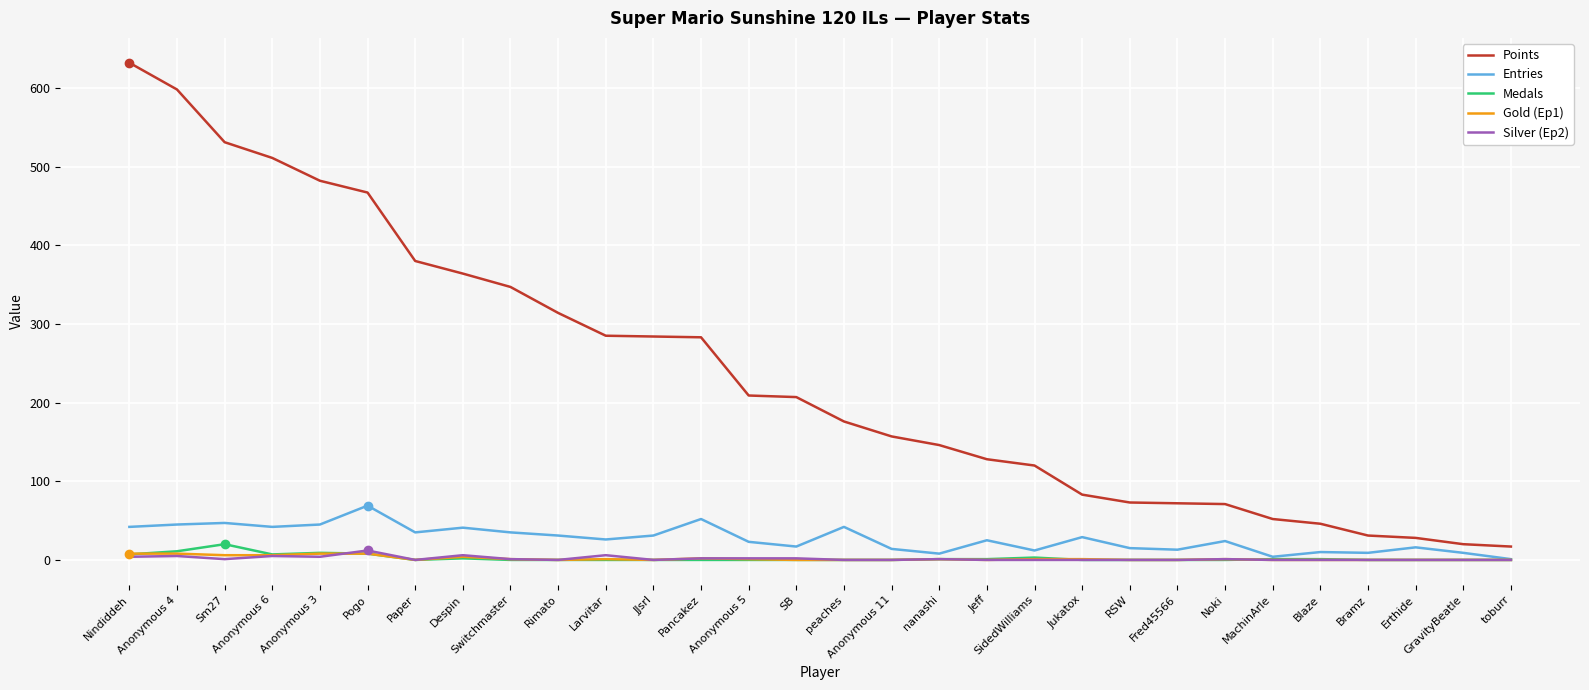

Which series has the largest total across all categories?

Points